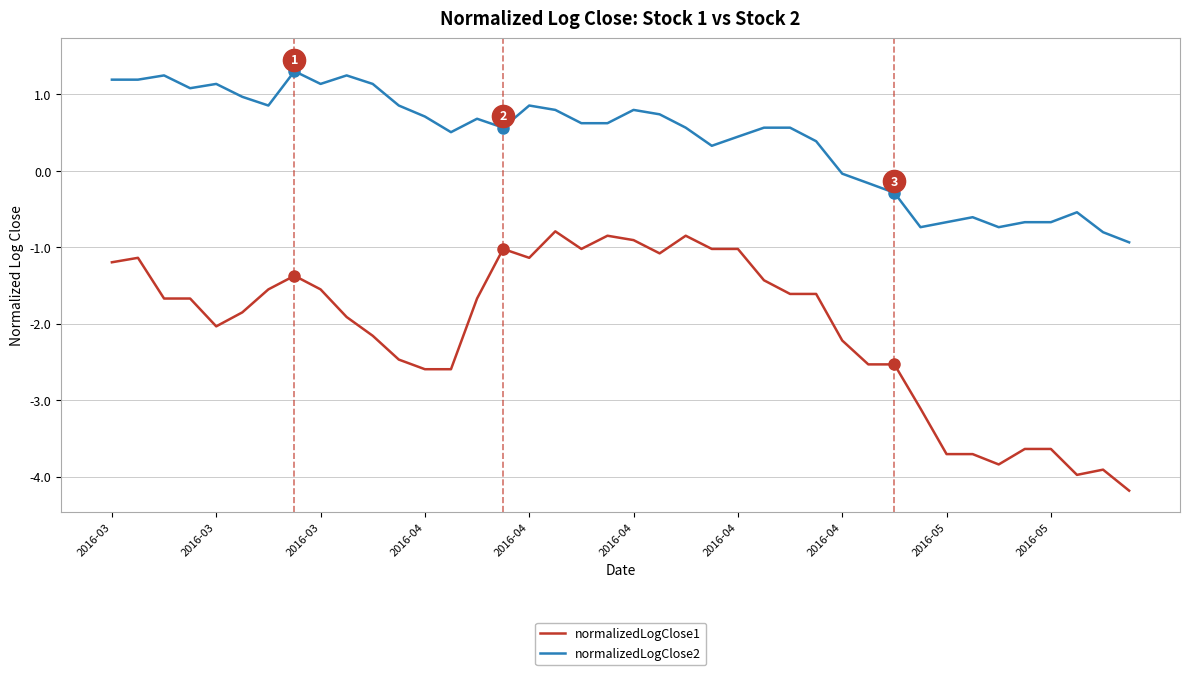

Rank the series by their maximum value, from lowest to highest.

normalizedLogClose1, normalizedLogClose2